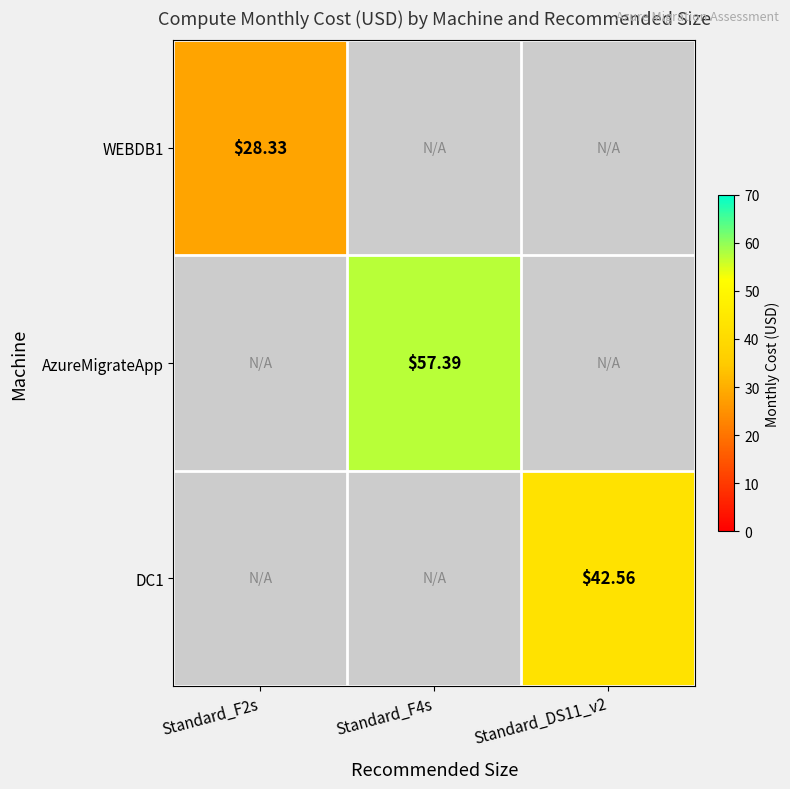

At how many categories does at least one series exceed 41?

2